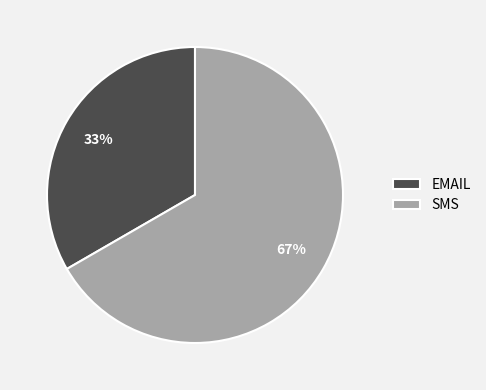

Is there any slice that represents more than half of the pie?

Yes